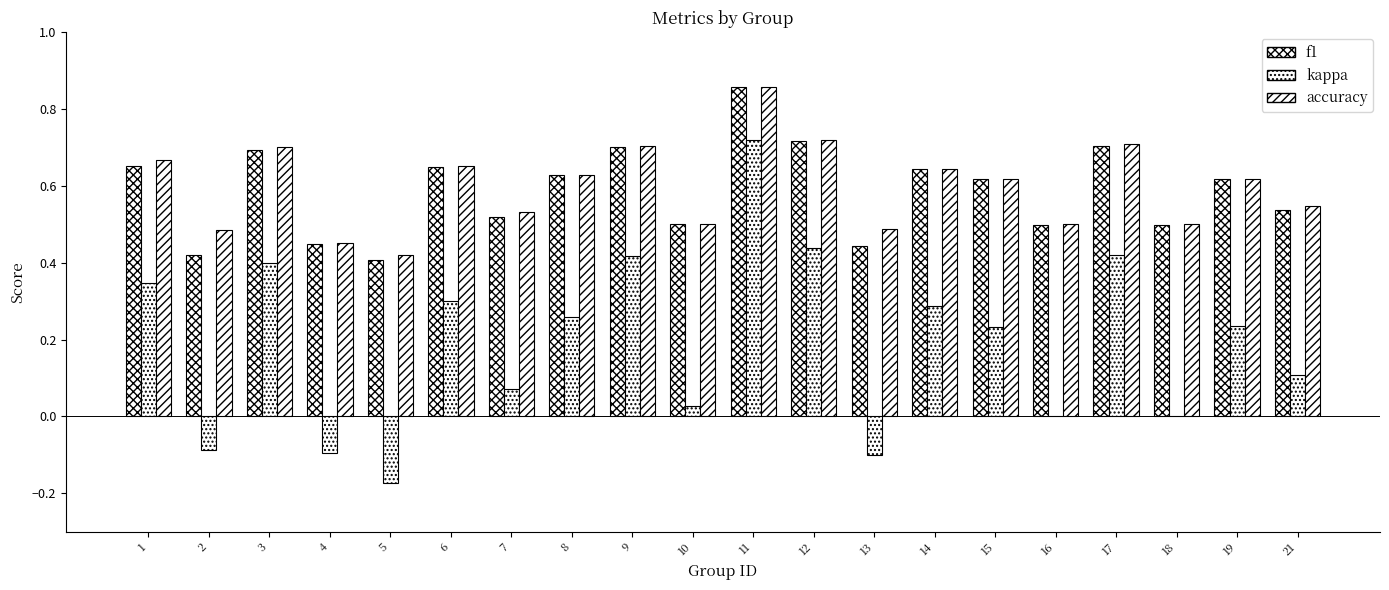

How many groups of bars are there?

20